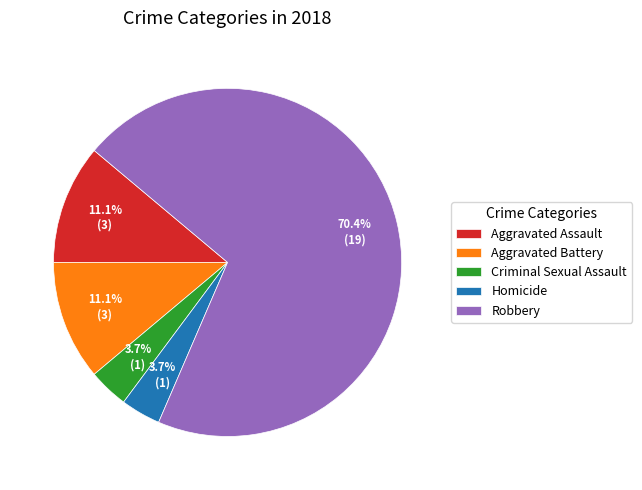

How many segments does this pie chart have?

5